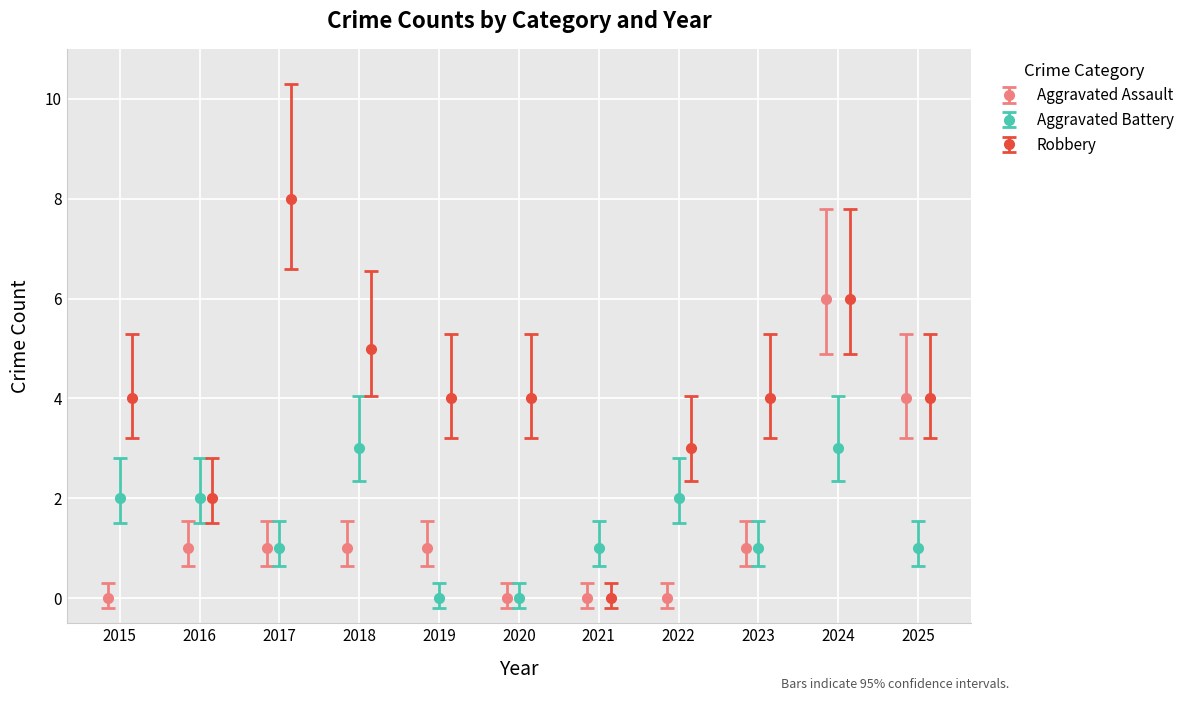

What is the value of the Robbery point at the 10th from the left?

6